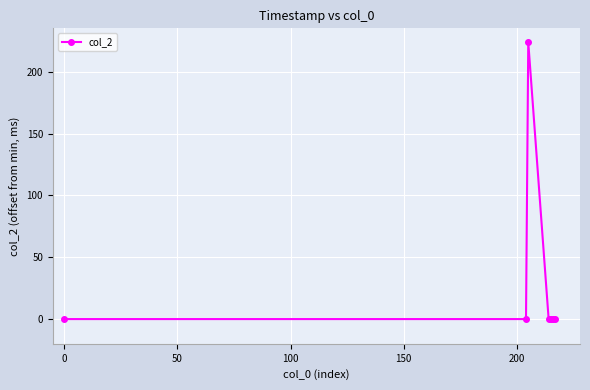

True or false: the data has more than 0 interior local peaks.

True